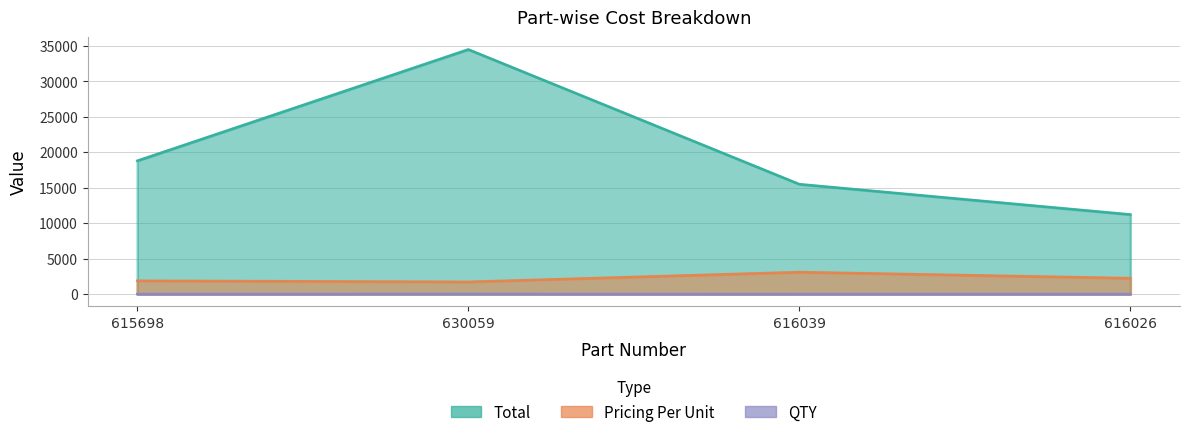

What are all the series names shown in the legend?

Total, Pricing Per Unit, QTY